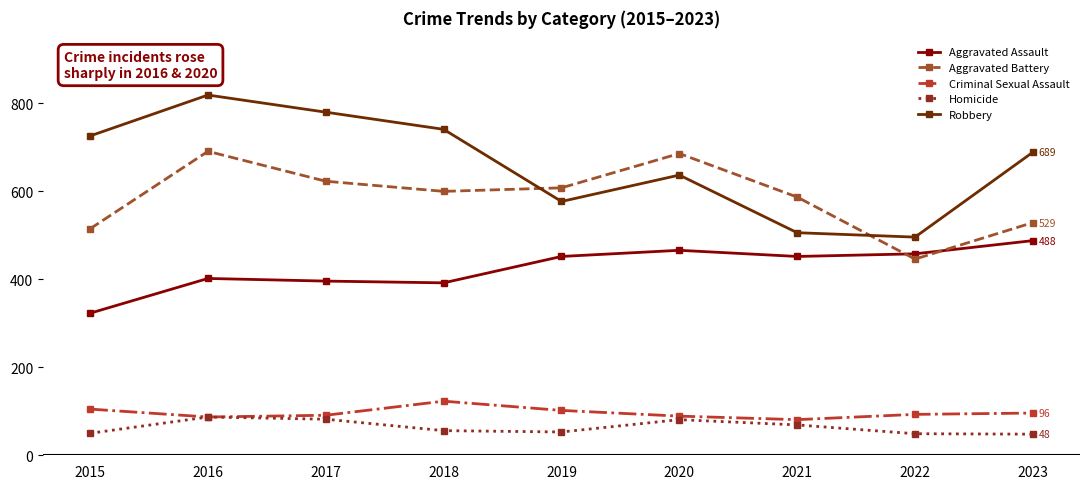

What is the value of the Homicide point at the 9th from the left?

48